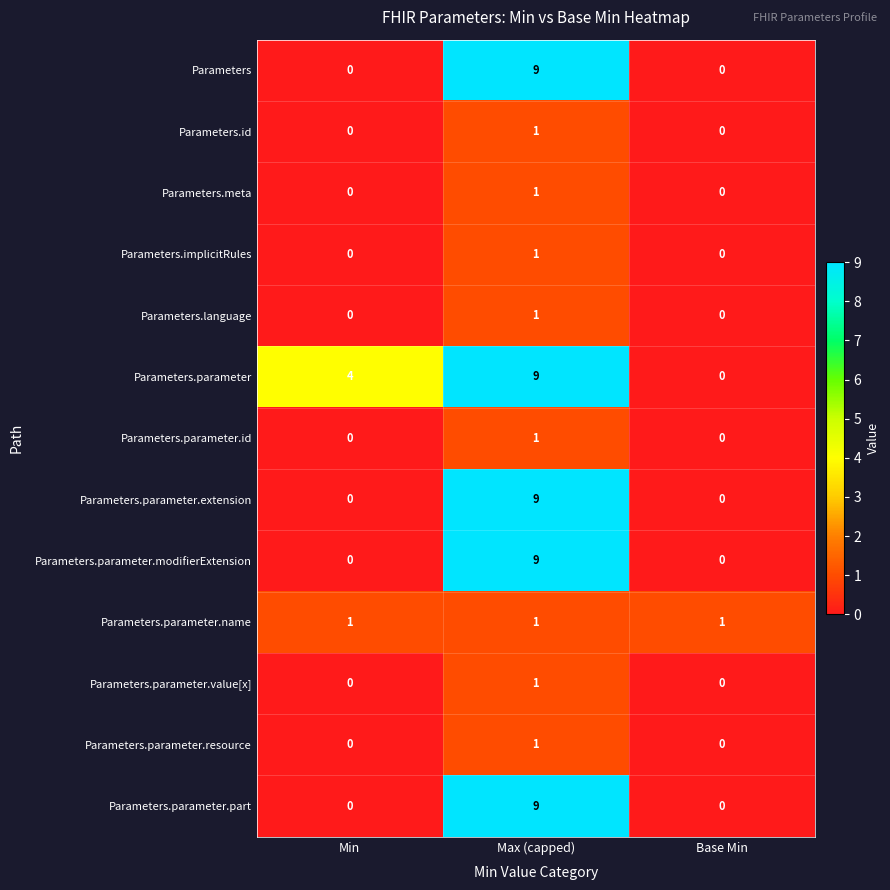

Rank the categories by Parameters.parameter value from highest to lowest.

Max (capped), Min, Base Min